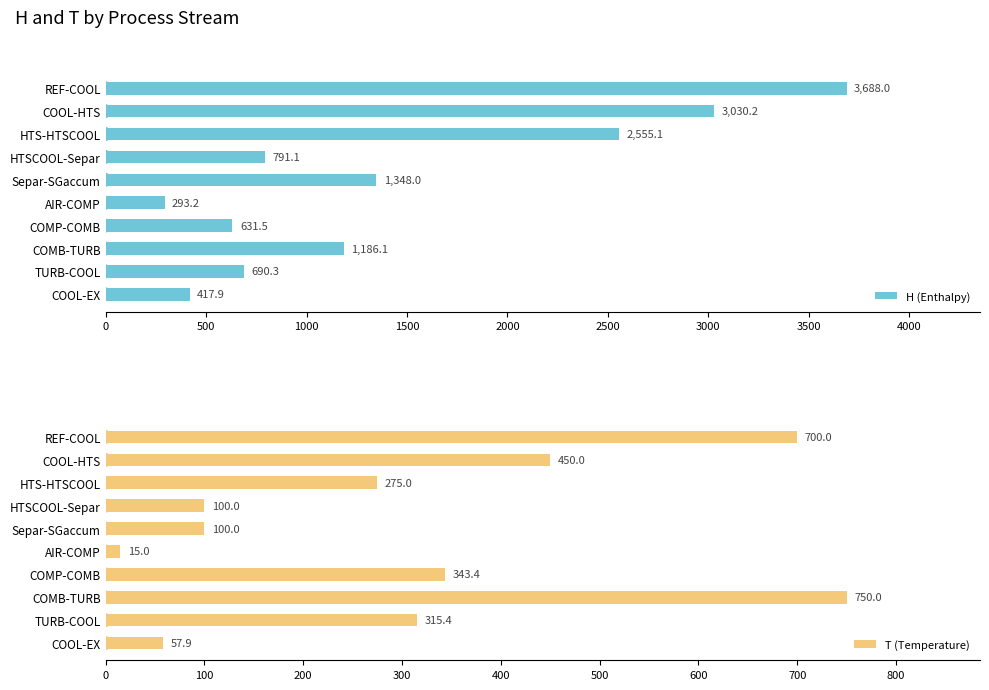

What is the approximate value of H (Enthalpy) at COOL-HTS?

3030.2